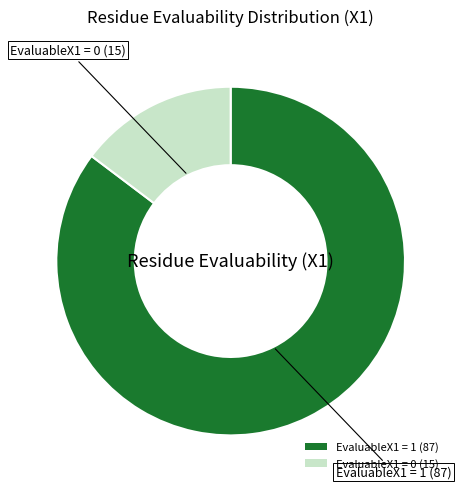

Rank the categories by value from lowest to highest.

EvaluableX1 = 0 (15), EvaluableX1 = 1 (87)